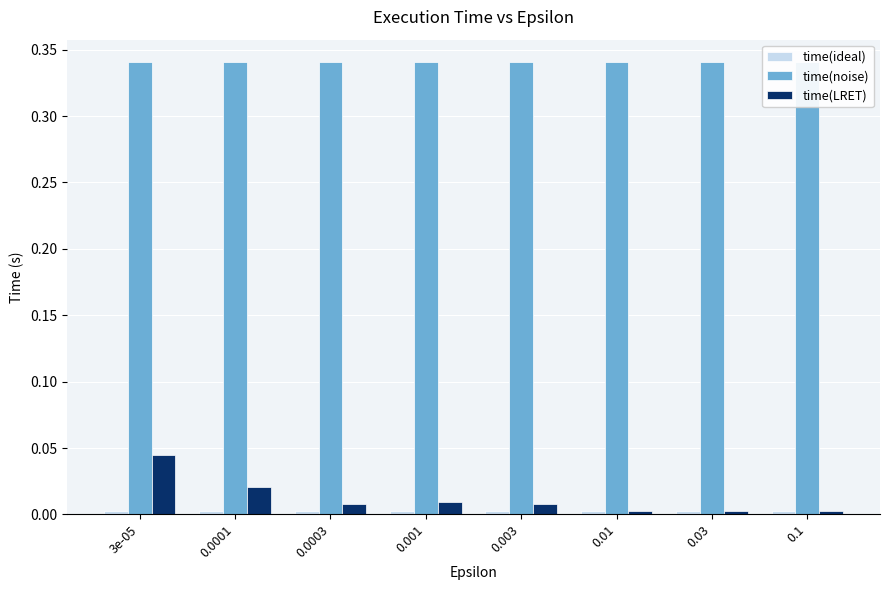

Between 0.0001 and 0.01, which series saw the biggest shift?

time(LRET)